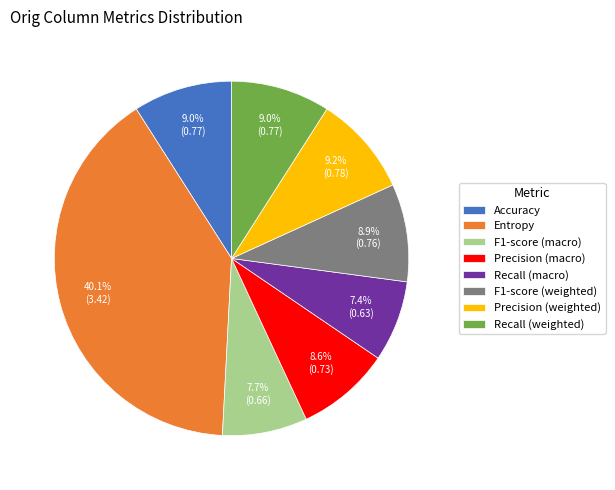

To the nearest percent, what is the difference between the largest and smallest slice percentages?

33%